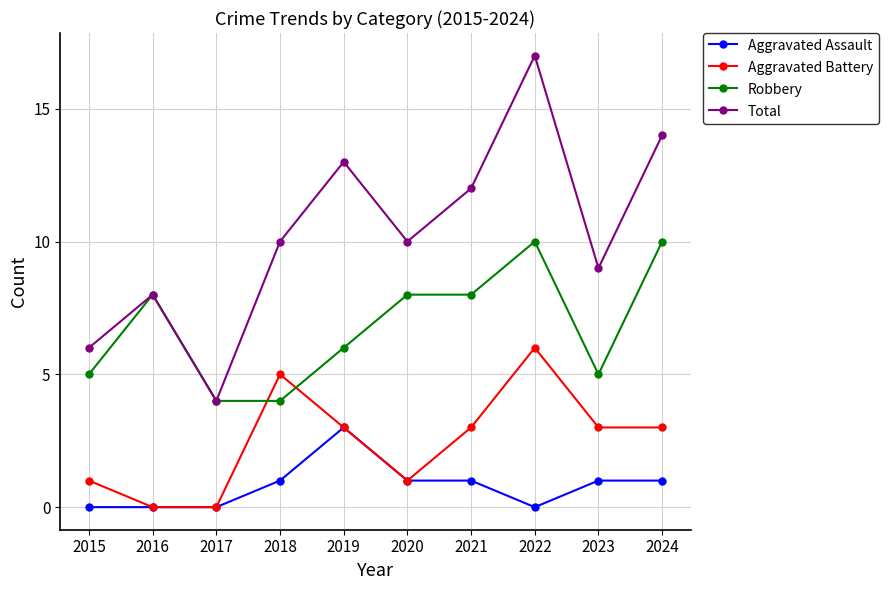

Rank the series at 2018 from highest to lowest value.

Total, Aggravated Battery, Robbery, Aggravated Assault